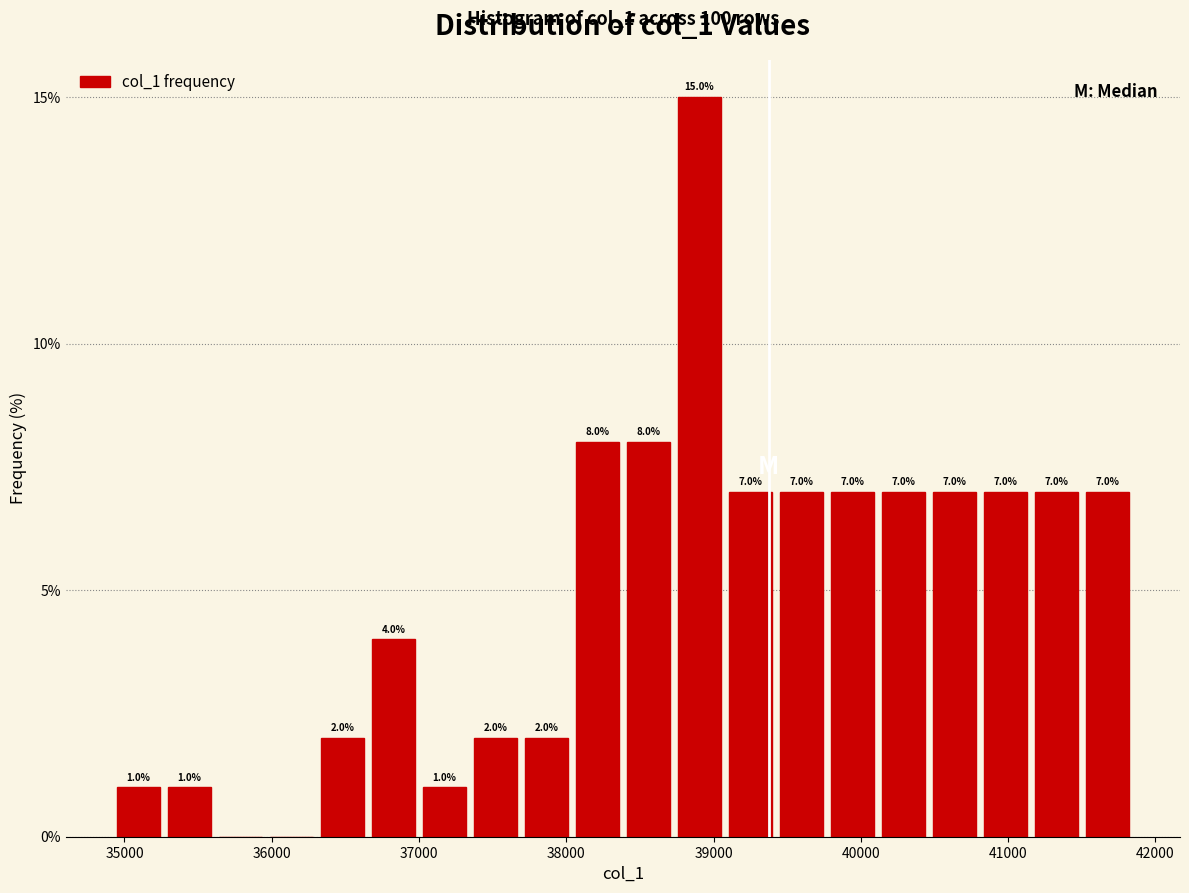

Around what value on the x-axis is the tallest bar? Give the approximate position of its centre, as read against the axis.

38900